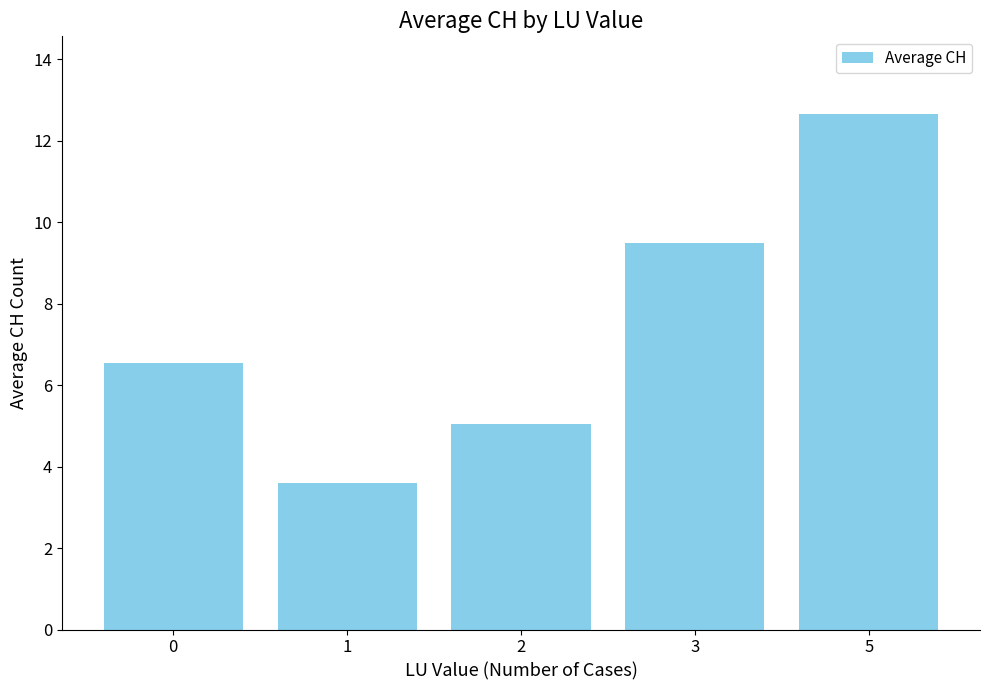

What is the change in value from 2 to 5?

+7.6